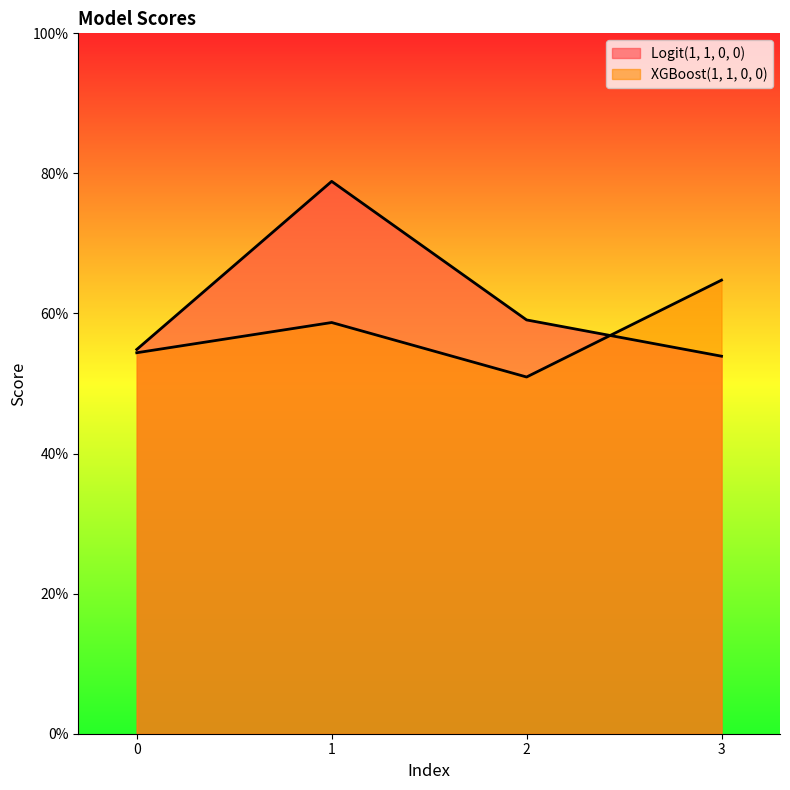

What is the sum of all XGBoost(1, 1, 0, 0) values?

2.3